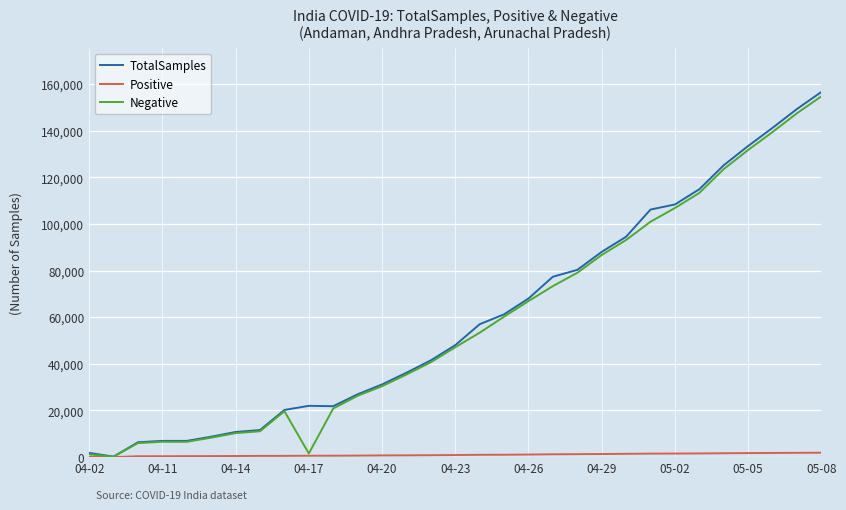

What is the maximum value for TotalSamples?

156681